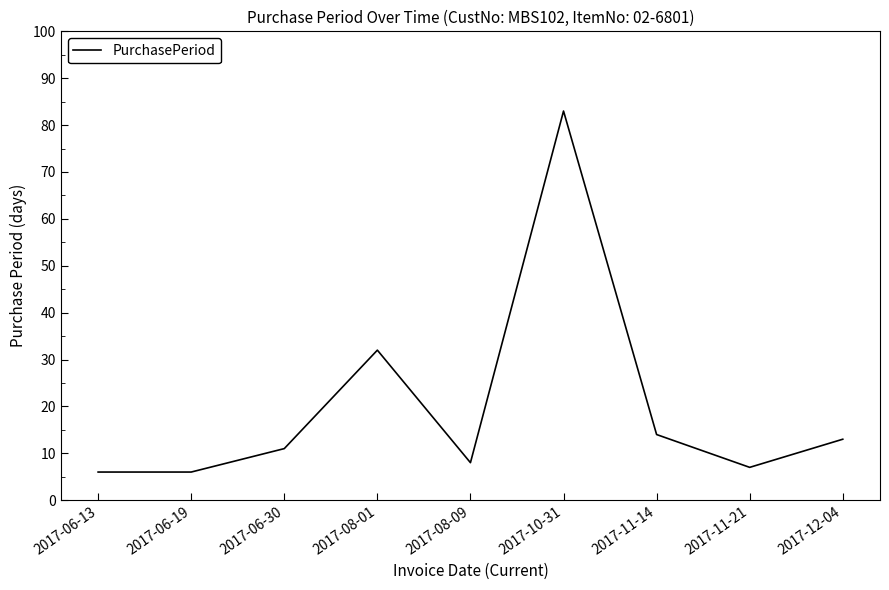

The chart shows a value of 7 at 2017-06-30. True or false?

False